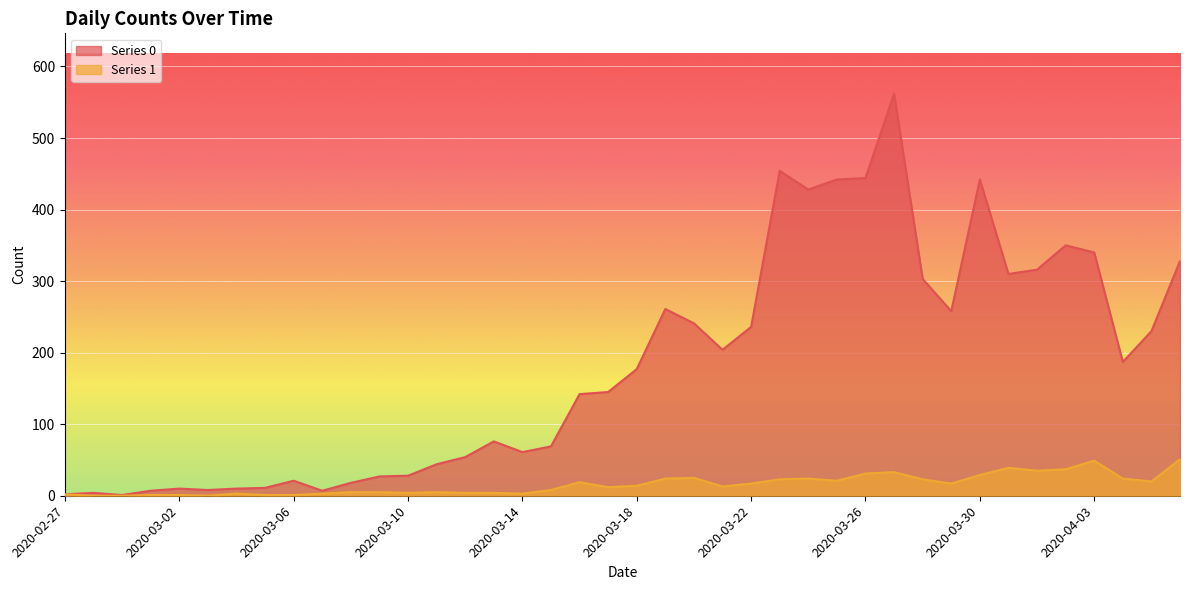

What position from the left is 2020-03-07?

10